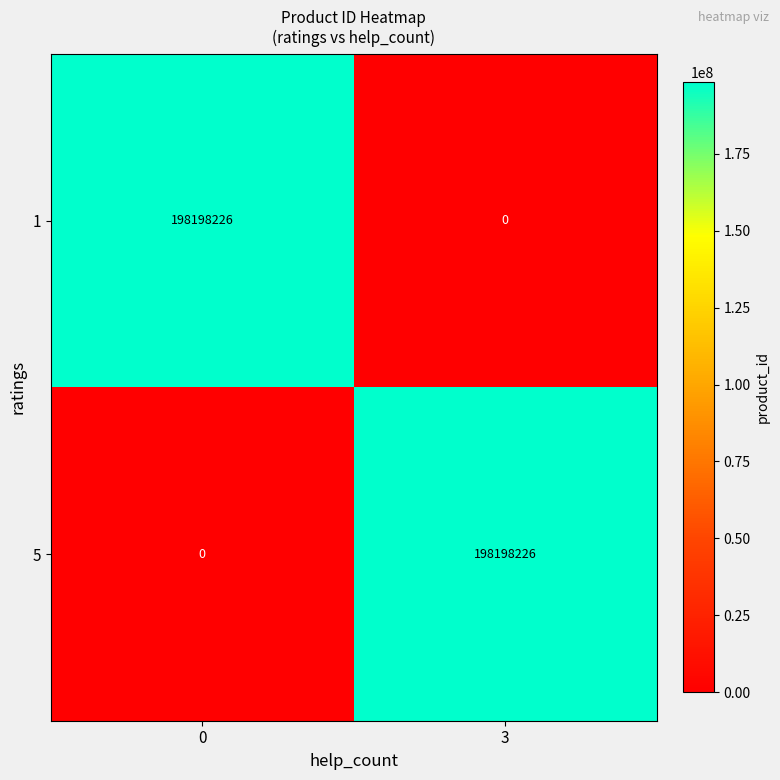

The 5 series shows 351248354 at 3. True or false?

False